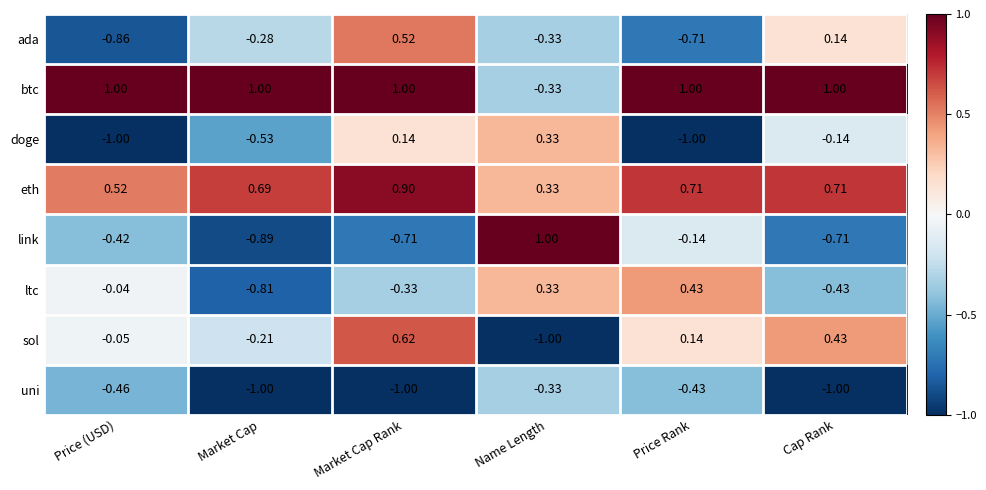

At Market Cap, list the series in order from largest to smallest.

btc, eth, sol, ada, doge, ltc, link, uni